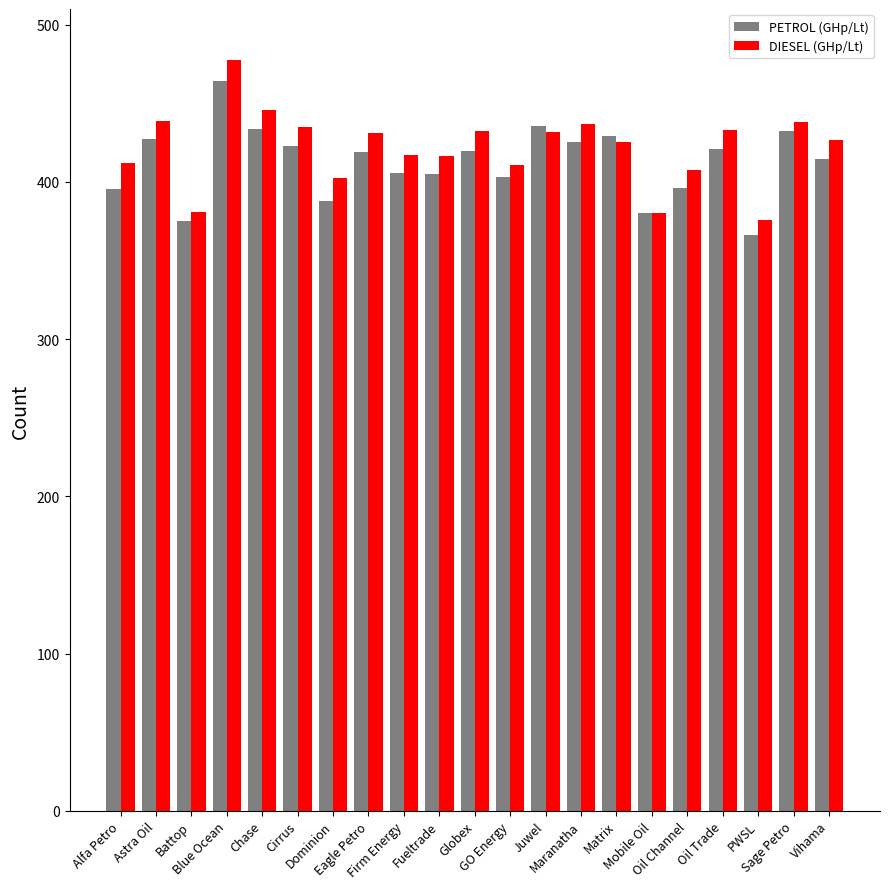

What is the highest value of the PETROL (GHp/Lt) series?

464.4